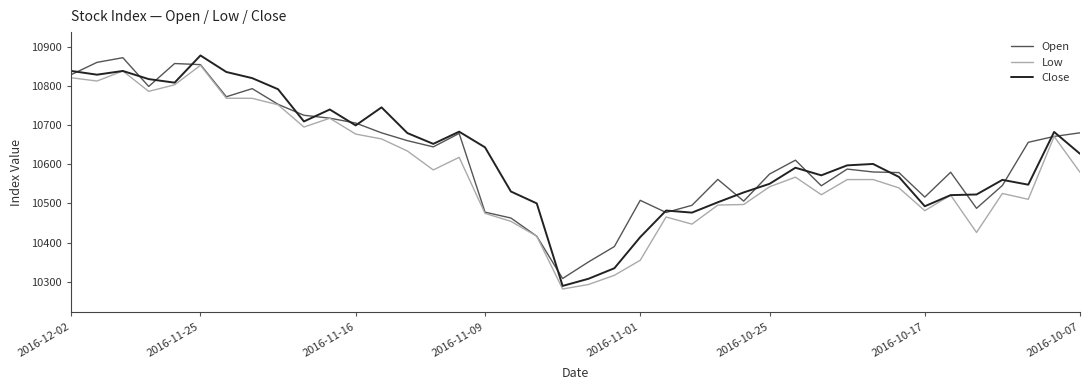

How many lines are shown in the chart?

3